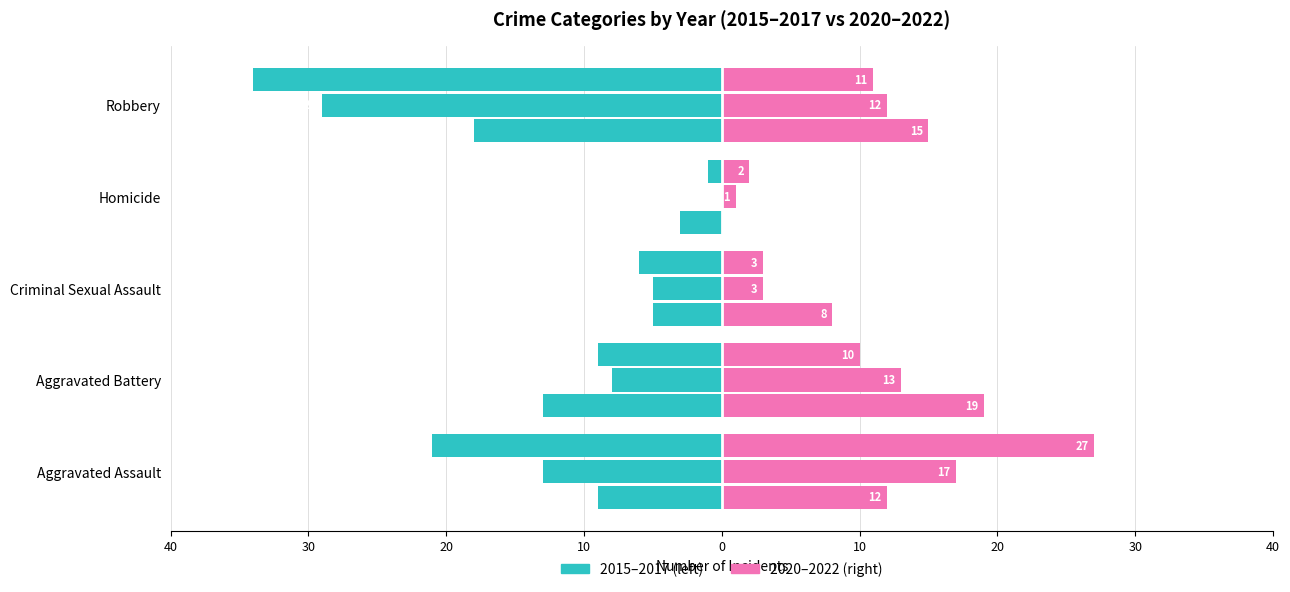

How many bars are there in total?

30